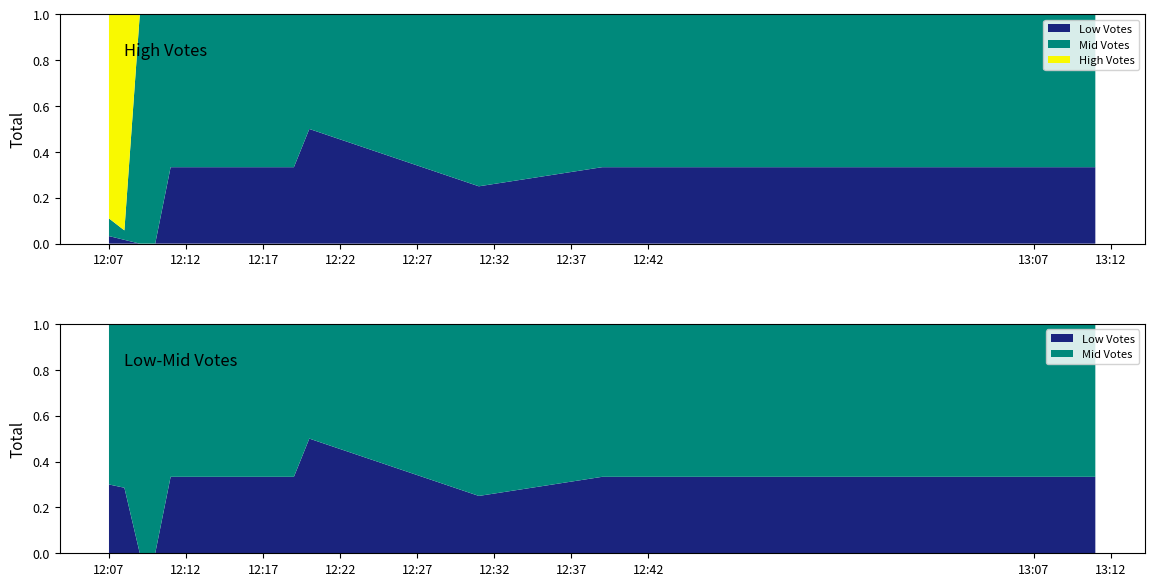

Reading left to right, extract all data points from this chart.

Votes_low: 2019-09-16 12:07=3	2019-09-16 12:08=2	2019-09-16 12:09=0	2019-09-16 12:10=0	2019-09-16 12:11=1	2019-09-16 12:13=1	2019-09-16 12:15=1	2019-09-16 12:19=1	2019-09-16 12:20=2	2019-09-16 12:31=1	2019-09-16 12:39=1	2019-09-16 13:08=1	2019-09-16 13:09=1	2019-09-16 13:10=1	2019-09-16 13:11=1
Votes_mid: 2019-09-16 12:07=7	2019-09-16 12:08=5	2019-09-16 12:09=7	2019-09-16 12:10=9	2019-09-16 12:11=2	2019-09-16 12:13=2	2019-09-16 12:15=2	2019-09-16 12:19=2	2019-09-16 12:20=2	2019-09-16 12:31=3	2019-09-16 12:39=2	2019-09-16 13:08=2	2019-09-16 13:09=2	2019-09-16 13:10=2	2019-09-16 13:11=2
Votes_high: 2019-09-16 12:07=81	2019-09-16 12:08=114	2019-09-16 12:09=0	2019-09-16 12:10=0	2019-09-16 12:11=0	2019-09-16 12:13=0	2019-09-16 12:15=0	2019-09-16 12:19=0	2019-09-16 12:20=0	2019-09-16 12:31=0	2019-09-16 12:39=0	2019-09-16 13:08=0	2019-09-16 13:09=0	2019-09-16 13:10=0	2019-09-16 13:11=0